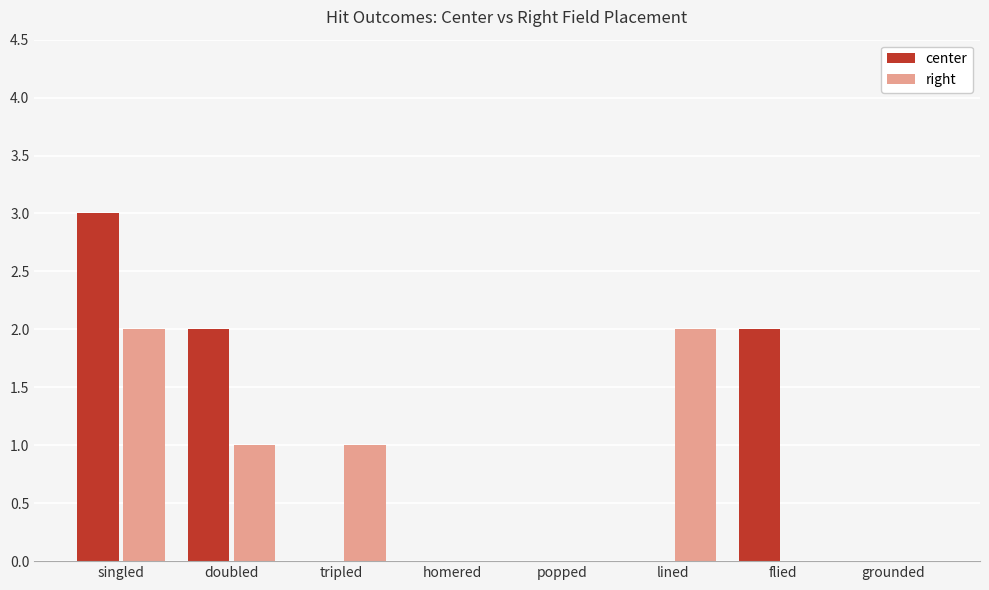

At which category is the sum across all series the highest?

singled